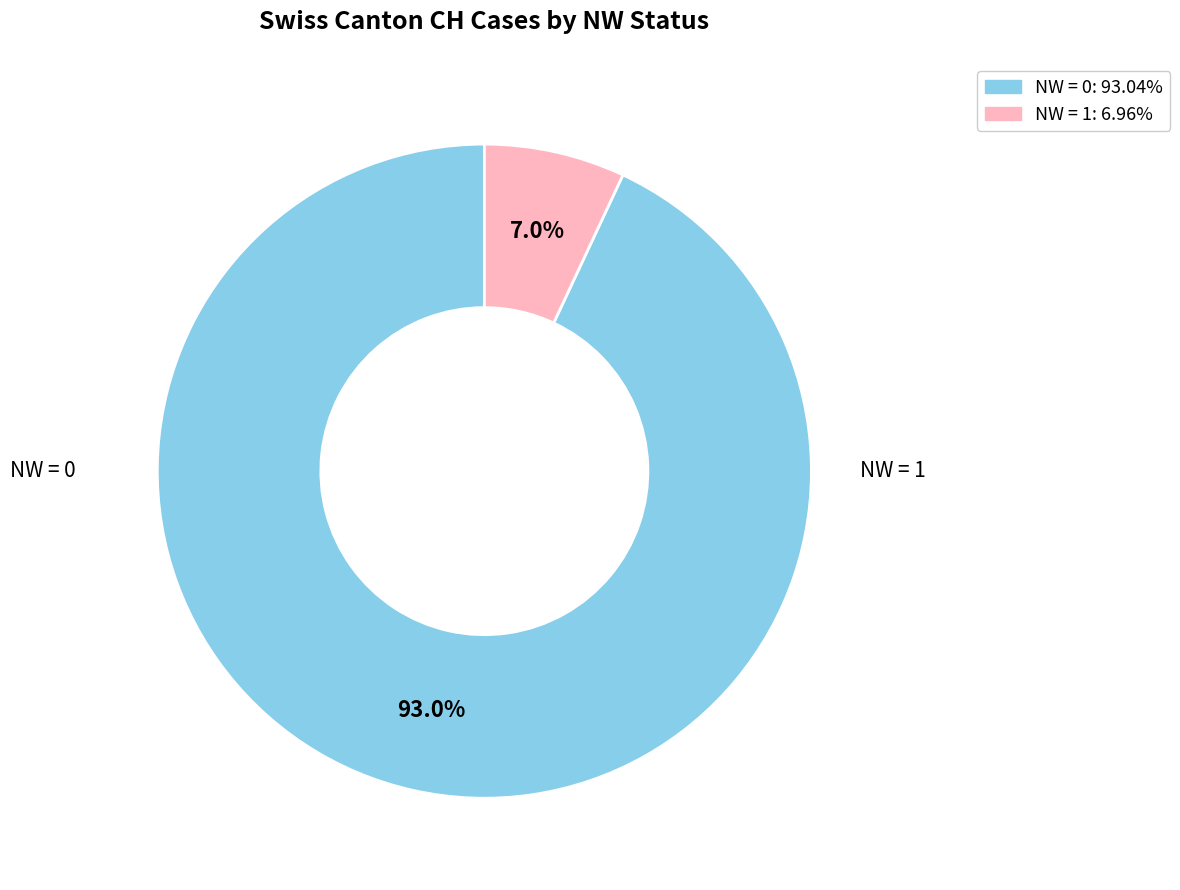

Is there a majority slice in this chart?

Yes